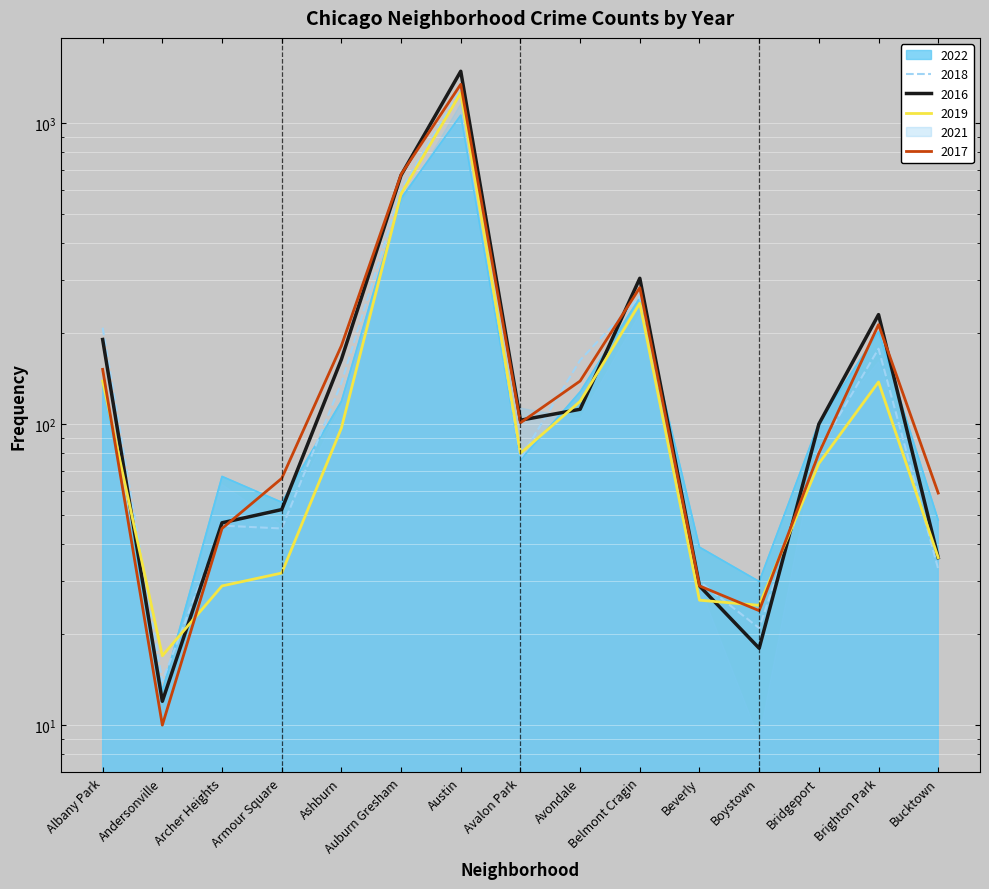

How many values in the 2019 series are below 80?

7